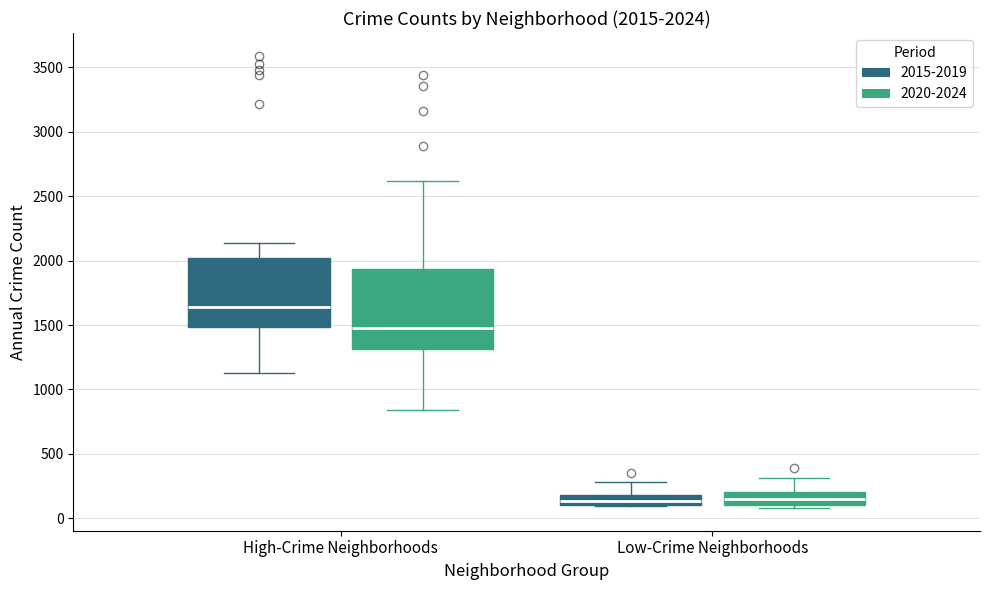

Comparing the boxes themselves (not the whiskers), which one is the tallest?

High-Crime Neighborhoods (2020-2024)